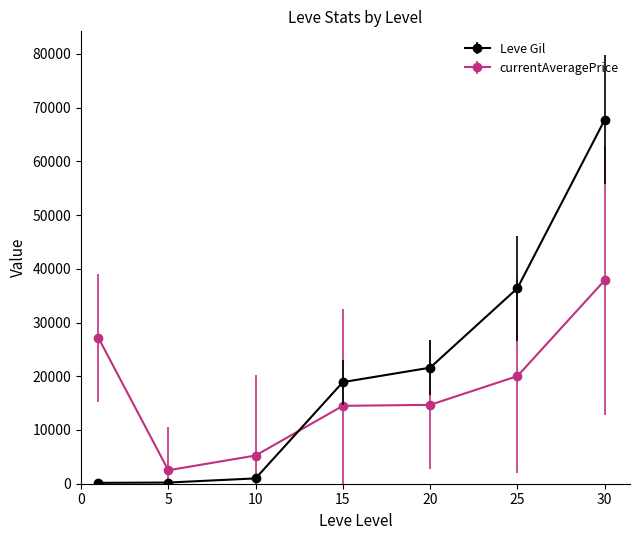

What is the minimum value for currentAveragePrice?

2507